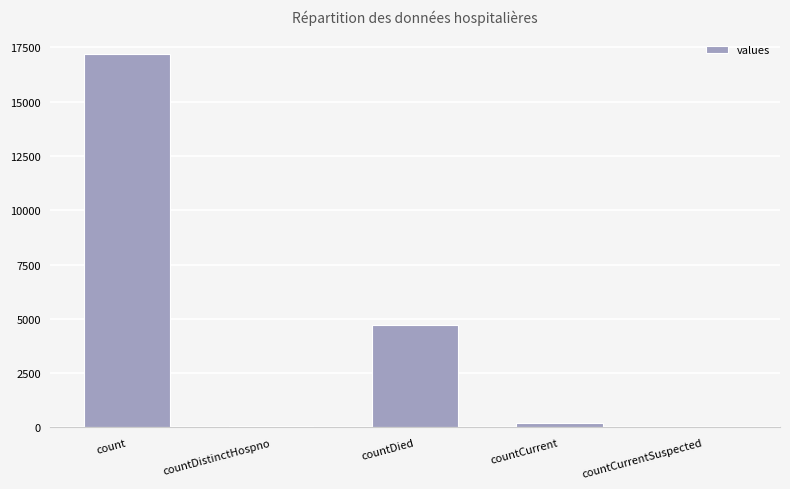

The chart shows a value of 4734 at countDied. True or false?

True